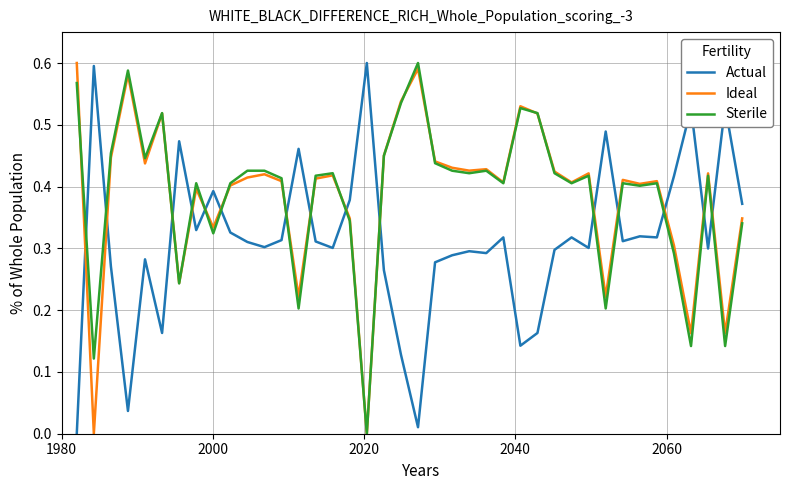

Is this an area chart (filled region under the line)?

No